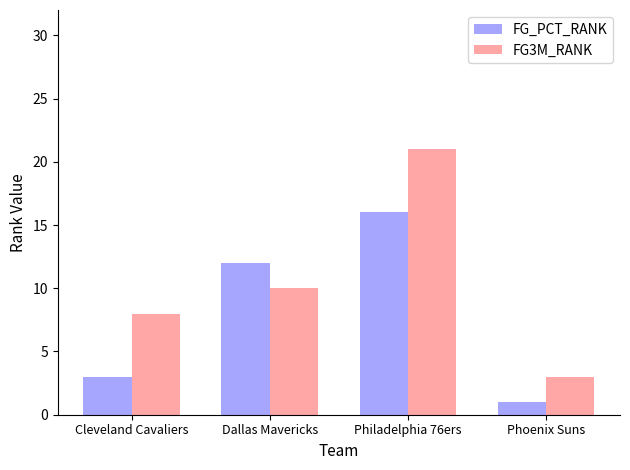

How many bars are there in each group?

2